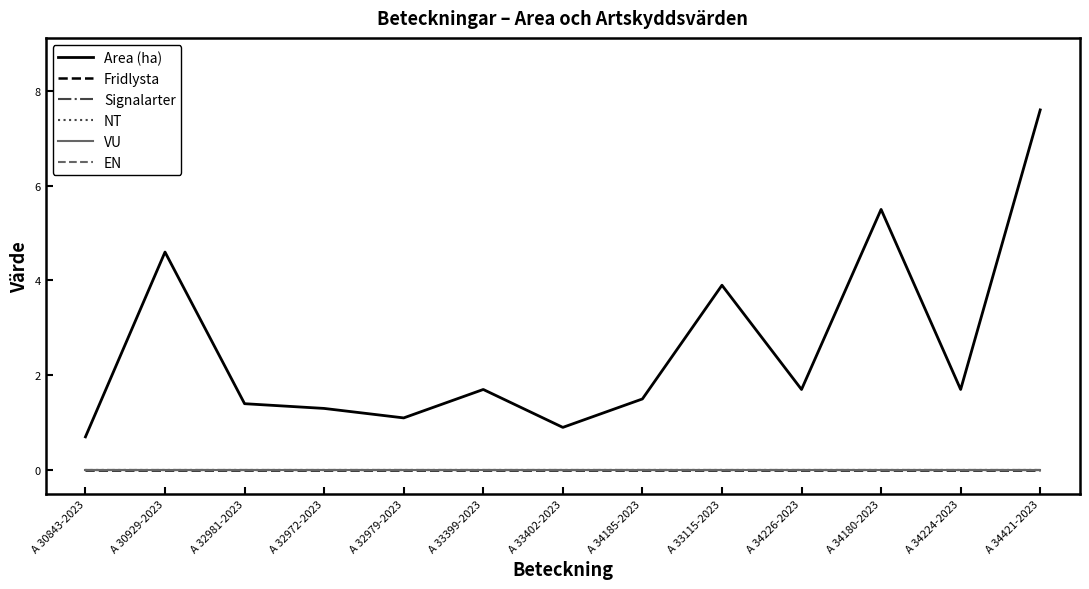

Between A 30929-2023 and A 32981-2023, which is larger?

A 30929-2023